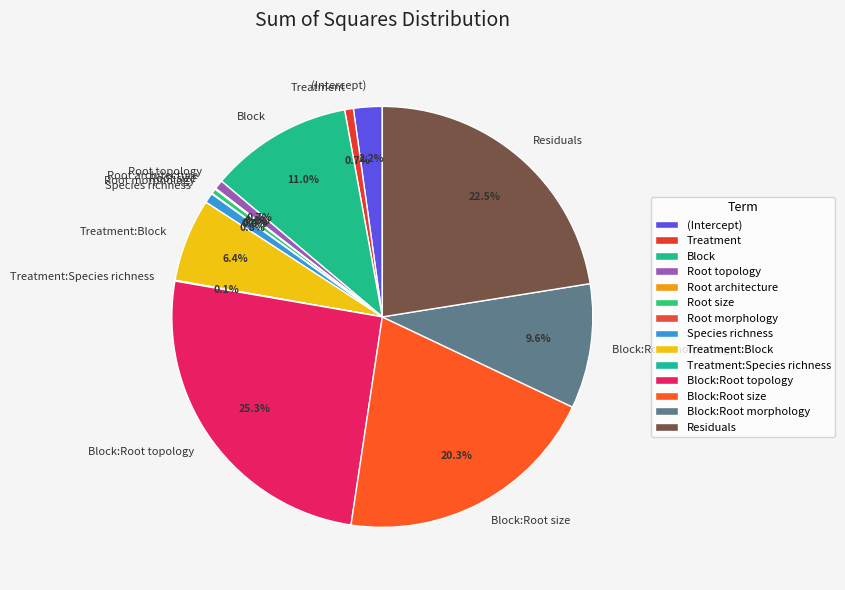

Combined, what portion of the pie is Species richness and Block:Root size?

21.1%